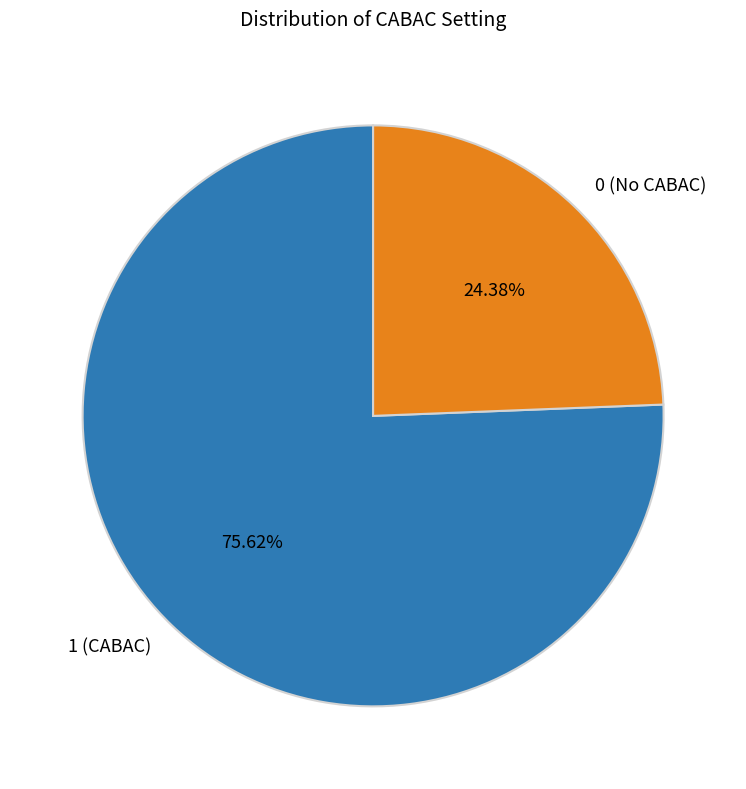

What is the total percentage of 1 and 0?

100.0%